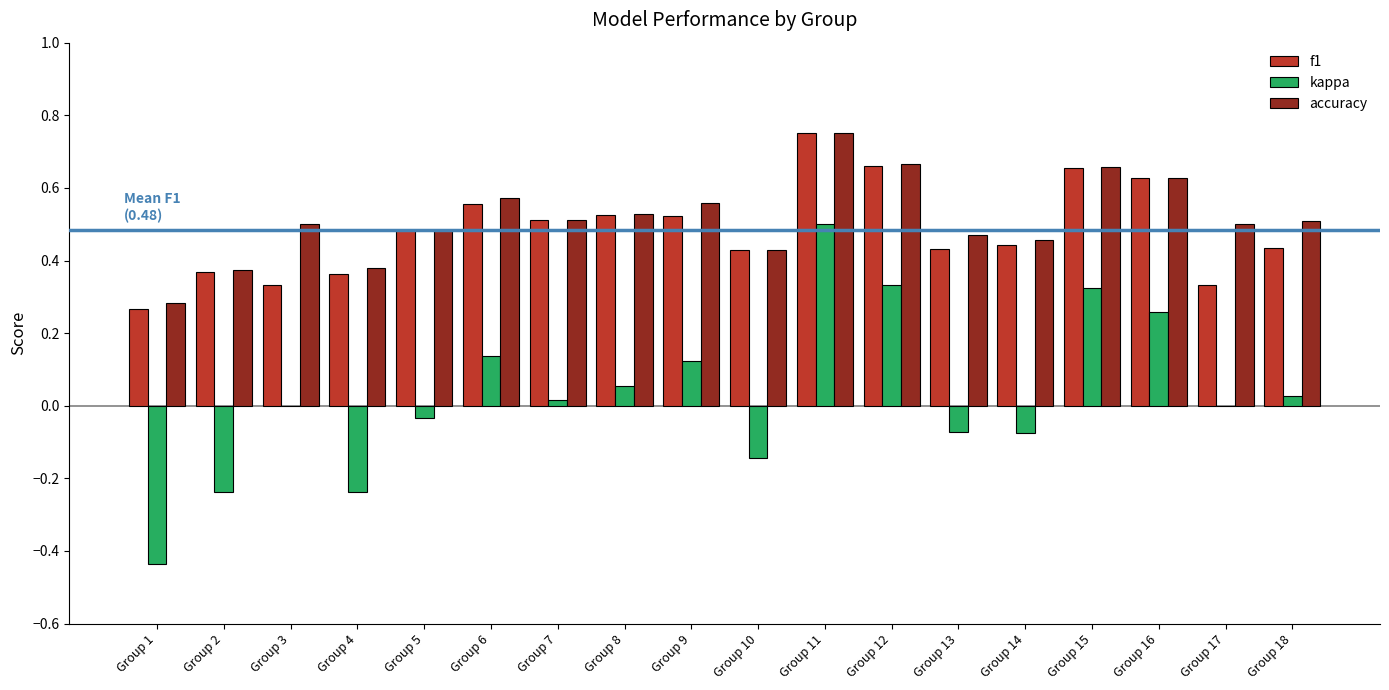

What is the difference between the f1 values at Group 18 and Group 16?

0.2